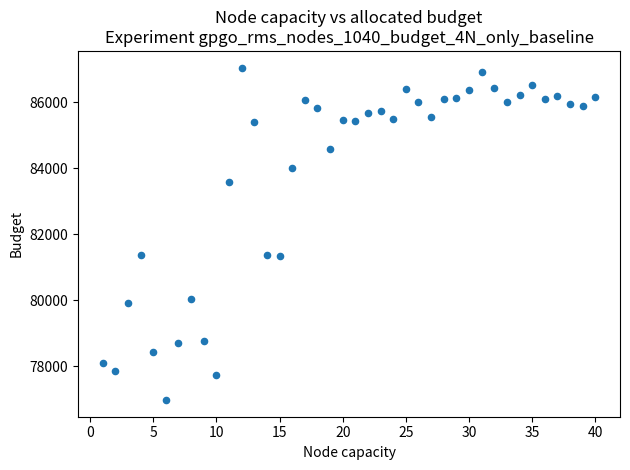

What is the range of Y values (max minus min)?

10082